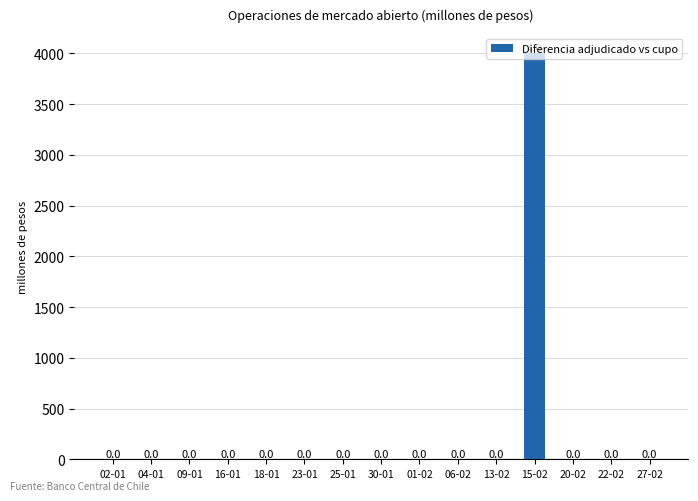

Reading left to right, list all the values displayed in this chart.

02-01=0	04-01=0	09-01=0	16-01=0	18-01=0	23-01=0	25-01=0	30-01=0	01-02=0	06-02=0	13-02=0	15-02=4000	20-02=0	22-02=0	27-02=0